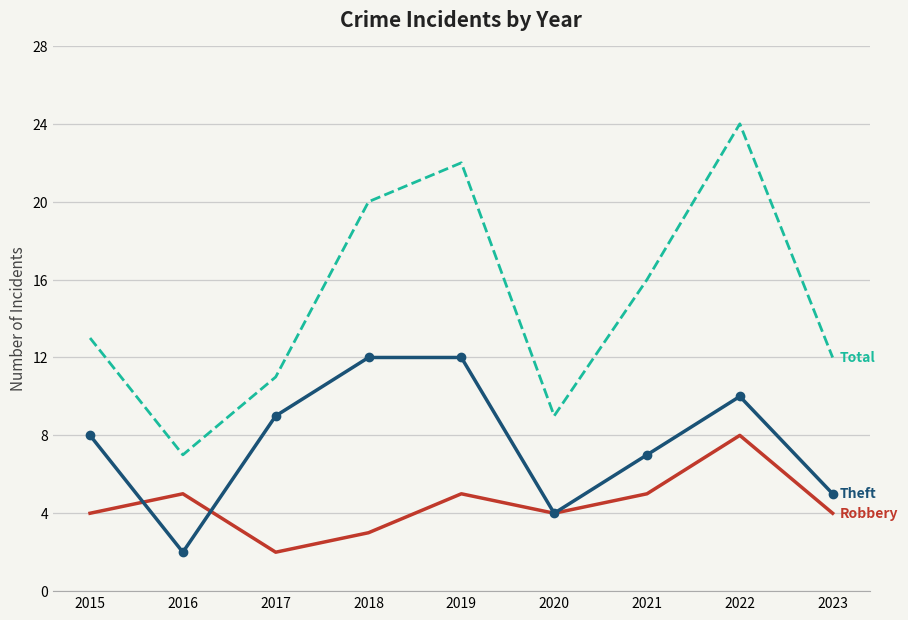

What is the total value across all series at 2017?

22